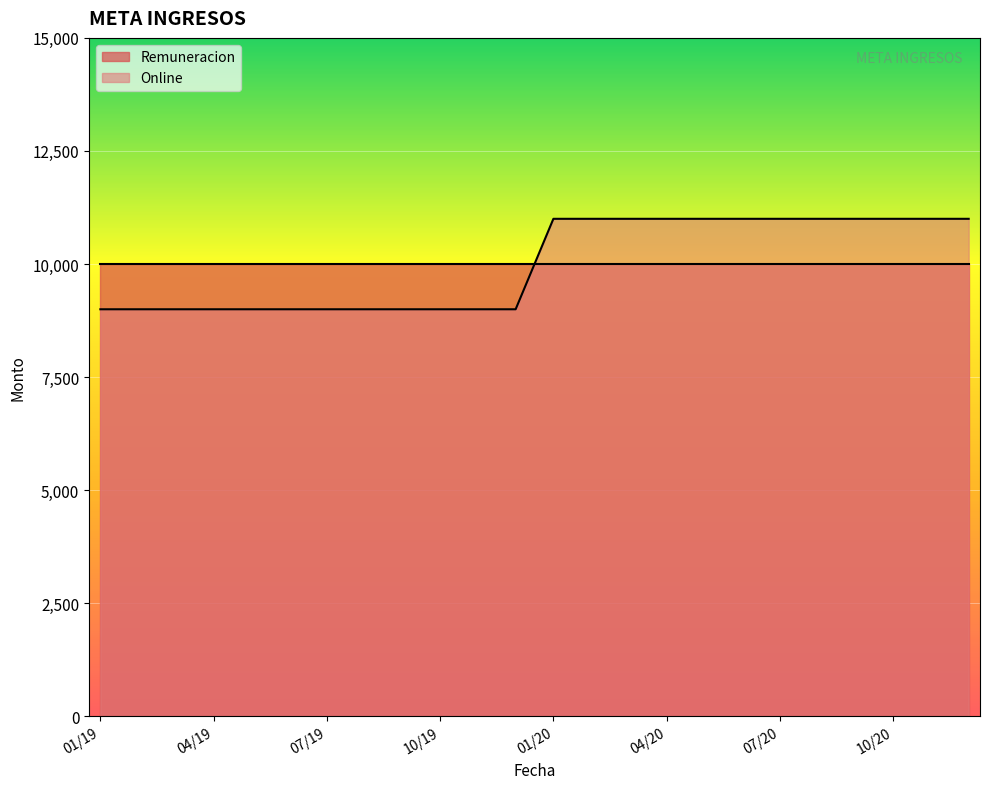

Rank the series by their maximum value, from highest to lowest.

Online, Remuneracion